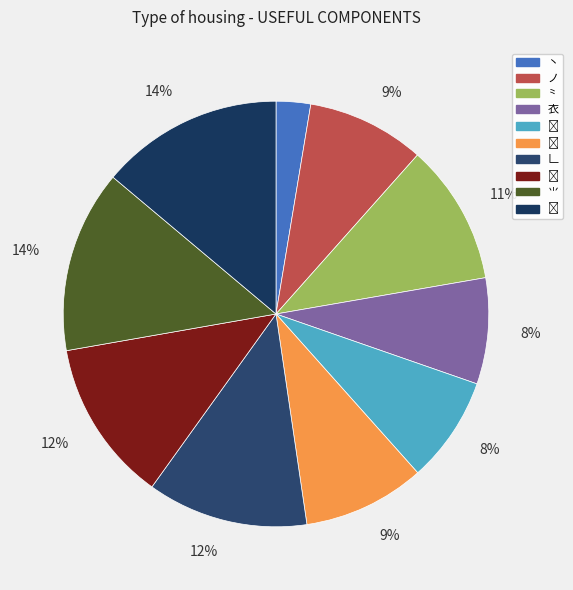

How many segments does this pie chart have?

10